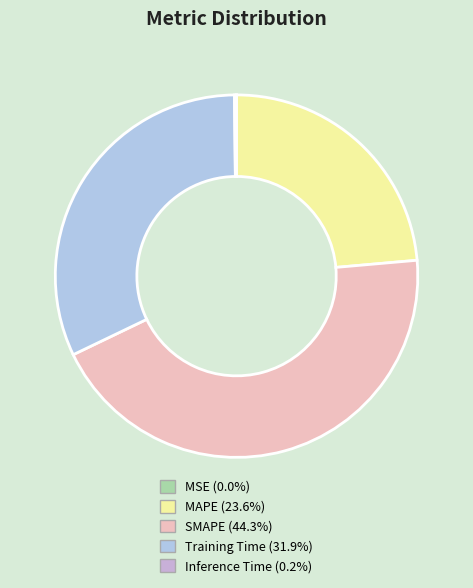

How many slices are in this pie chart?

5